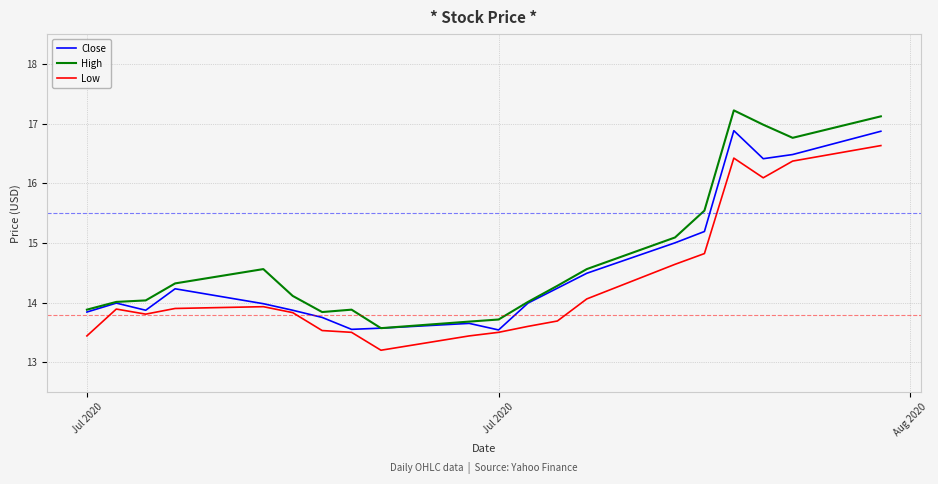

What is the greatest value displayed?

17.2